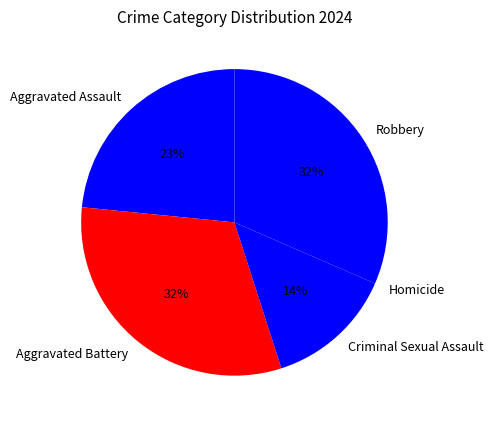

To the nearest percent, what percentage of the pie is Robbery?

32%